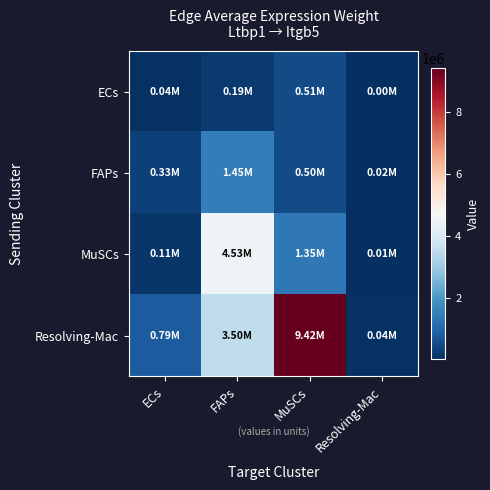

At how many categories does at least one series exceed 9300824?

1